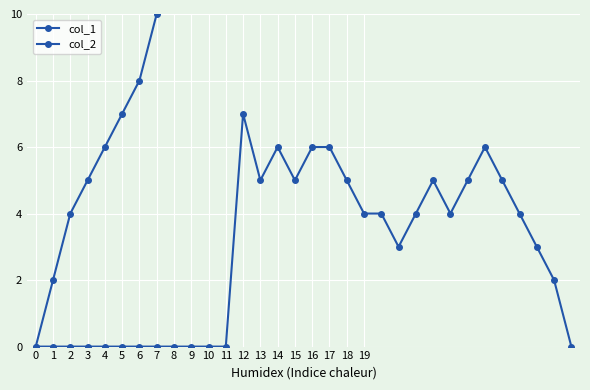

What is the highest value of the col_2 series?

7